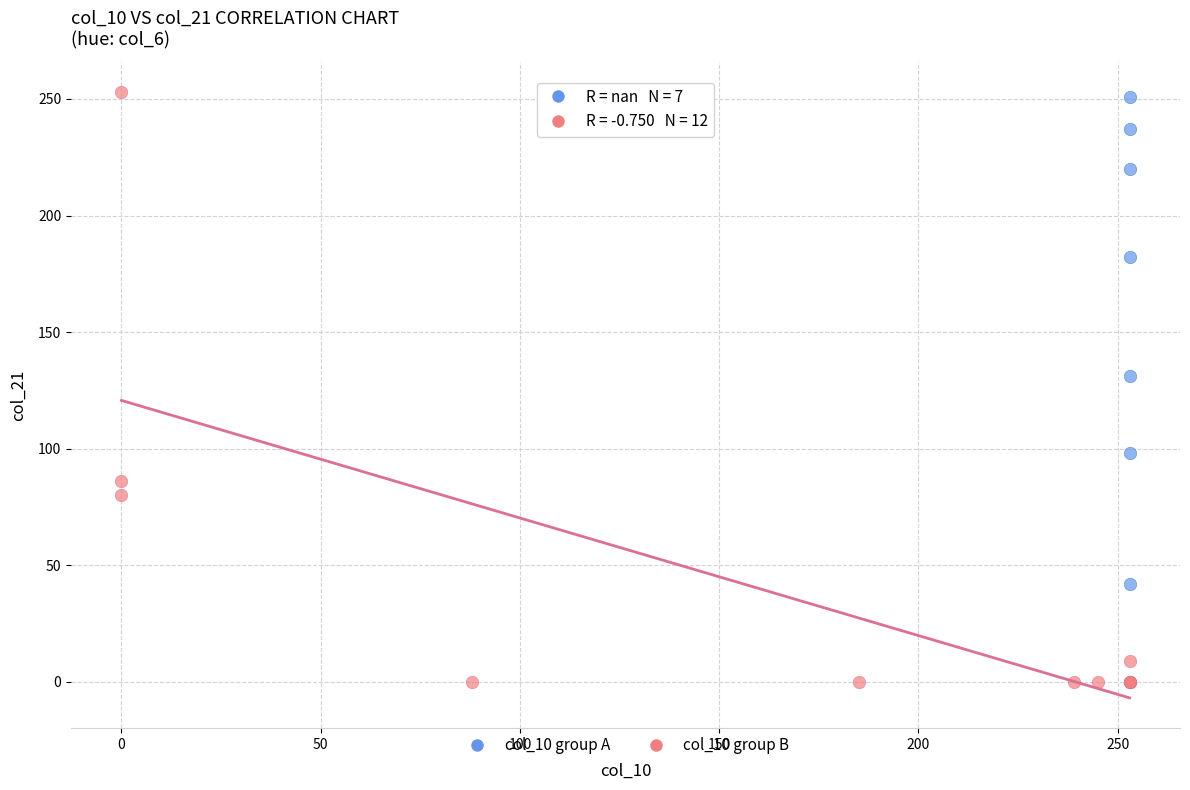

Which series has the largest Y range (max minus min)?

col_10 group B